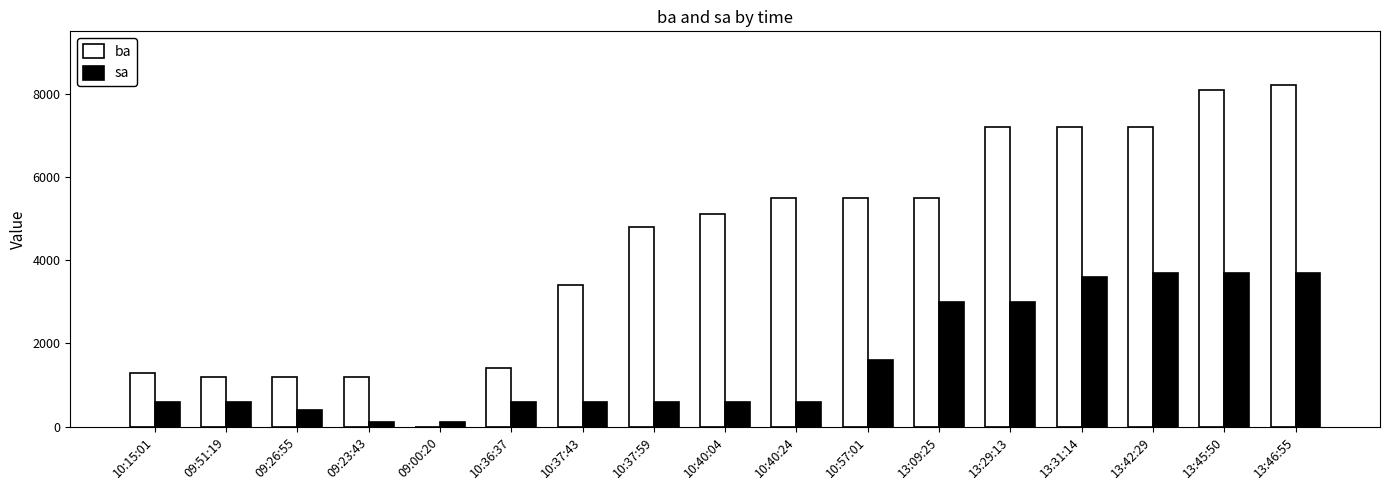

Read the sa value at 10:36:37.

600